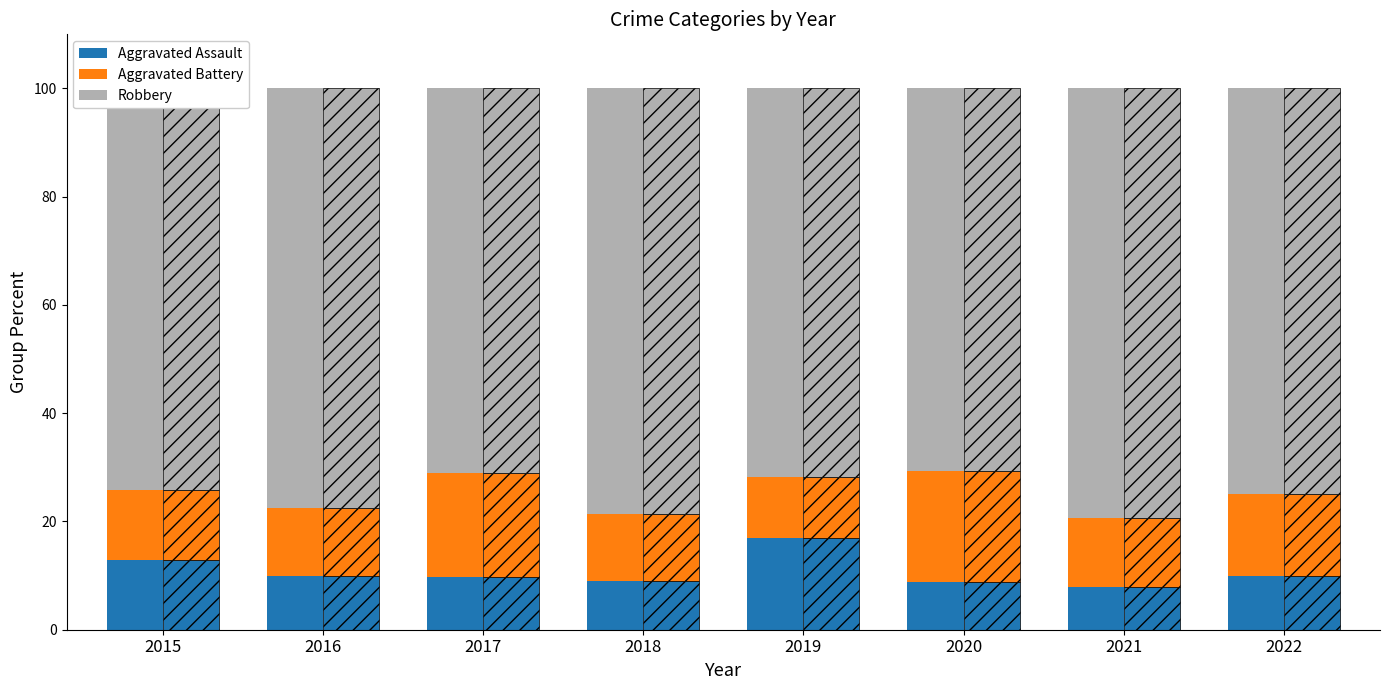

Reading left to right, what are all the values shown in this chart?

Aggravated Assault: 2015=12.9	2016=10.0	2017=9.7	2018=8.9	2019=17.0	2020=8.8	2021=7.9	2022=10.0
Aggravated Battery: 2015=12.9	2016=12.5	2017=19.4	2018=12.5	2019=11.3	2020=20.6	2021=12.7	2022=15.0
Robbery: 2015=74.2	2016=77.5	2017=71.0	2018=78.6	2019=71.7	2020=70.6	2021=79.4	2022=75.0